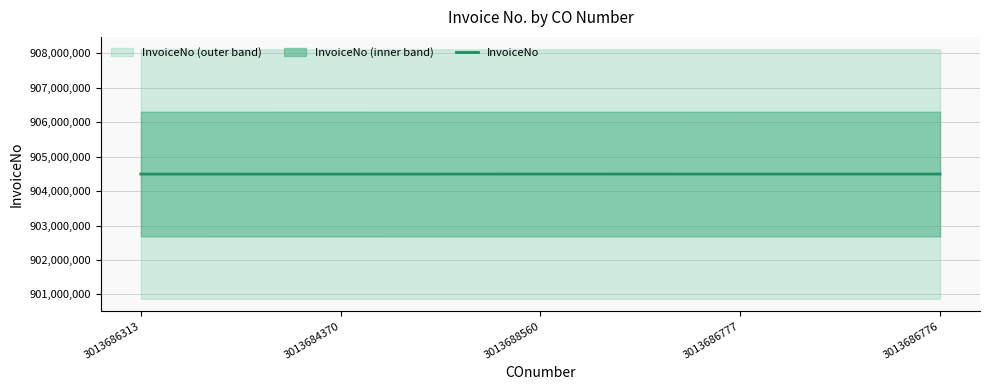

Count the number of values greater than 904493242.

2